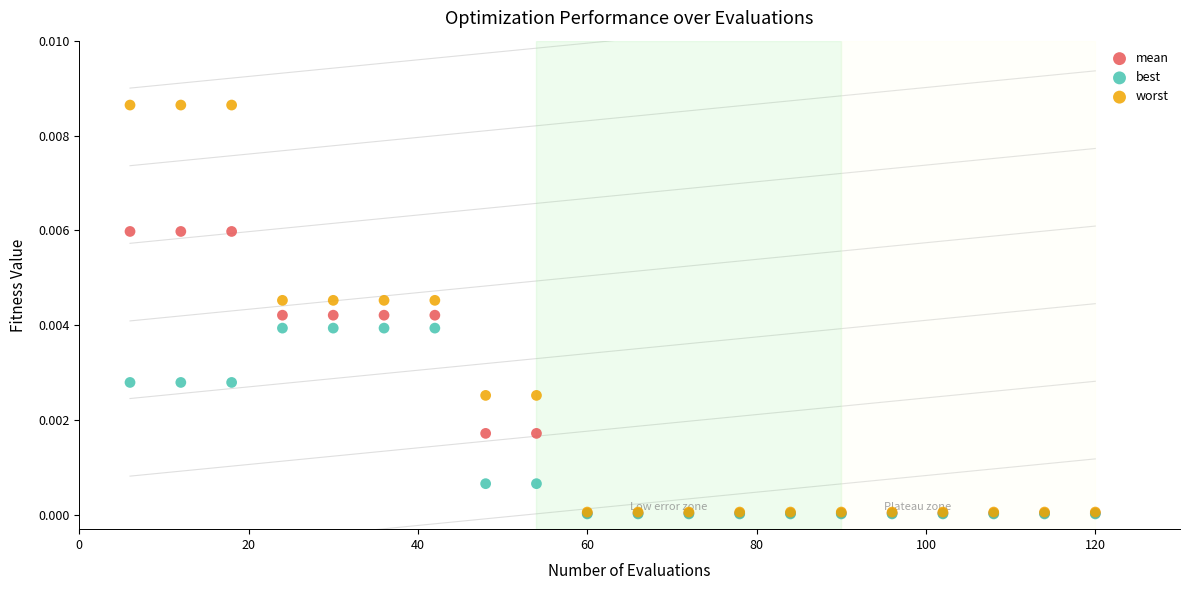

Which series contains the highest Y value?

worst